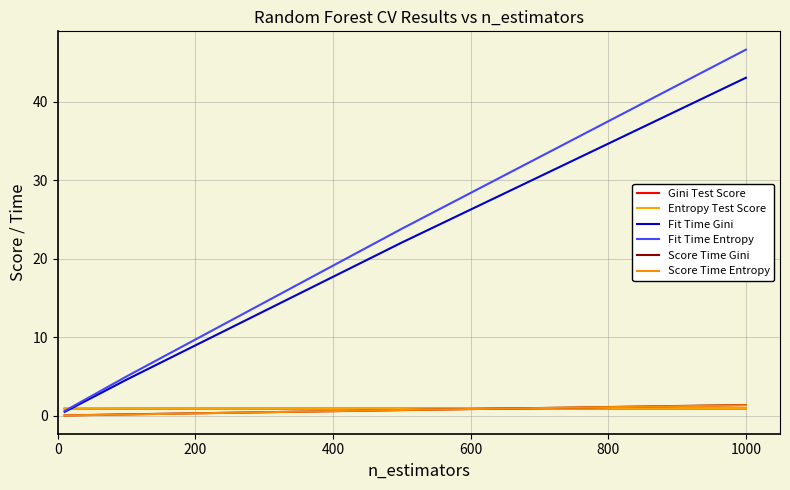

What are all the series names shown in the legend?

Gini Test Score, Entropy Test Score, Fit Time Gini, Fit Time Entropy, Score Time Gini, Score Time Entropy